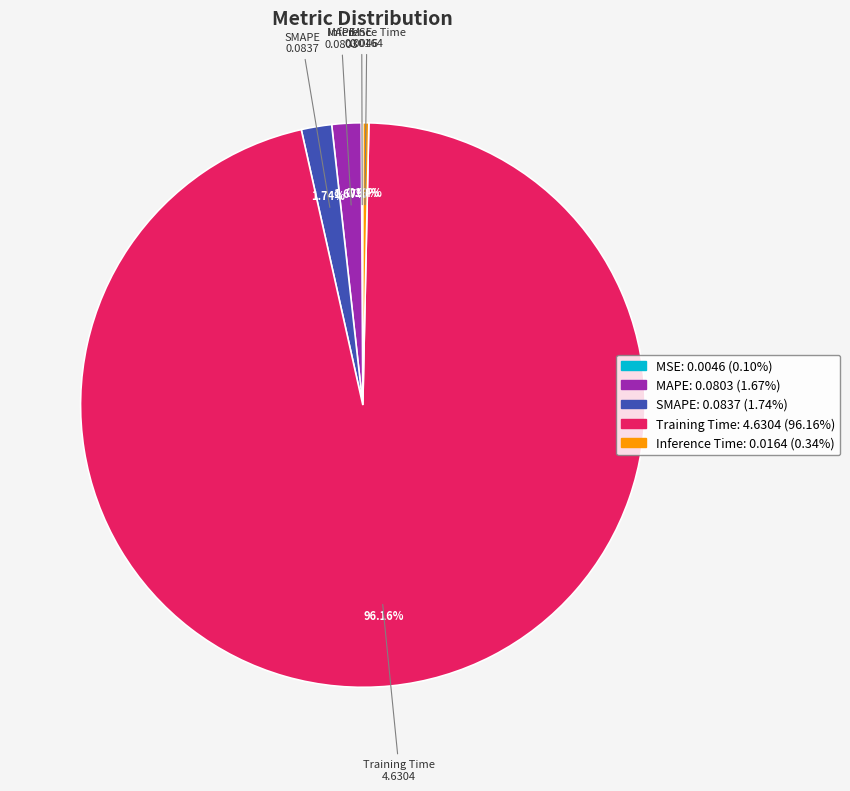

To the nearest percent, what is the difference between the Training Time and Inference Time slice percentages?

96%